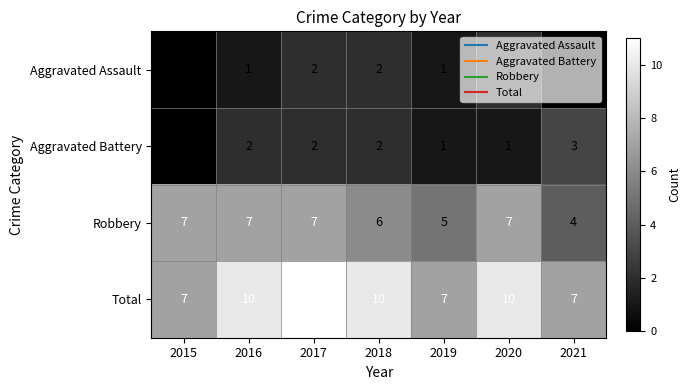

What is the difference between the maximum and minimum values in the Total series?

4